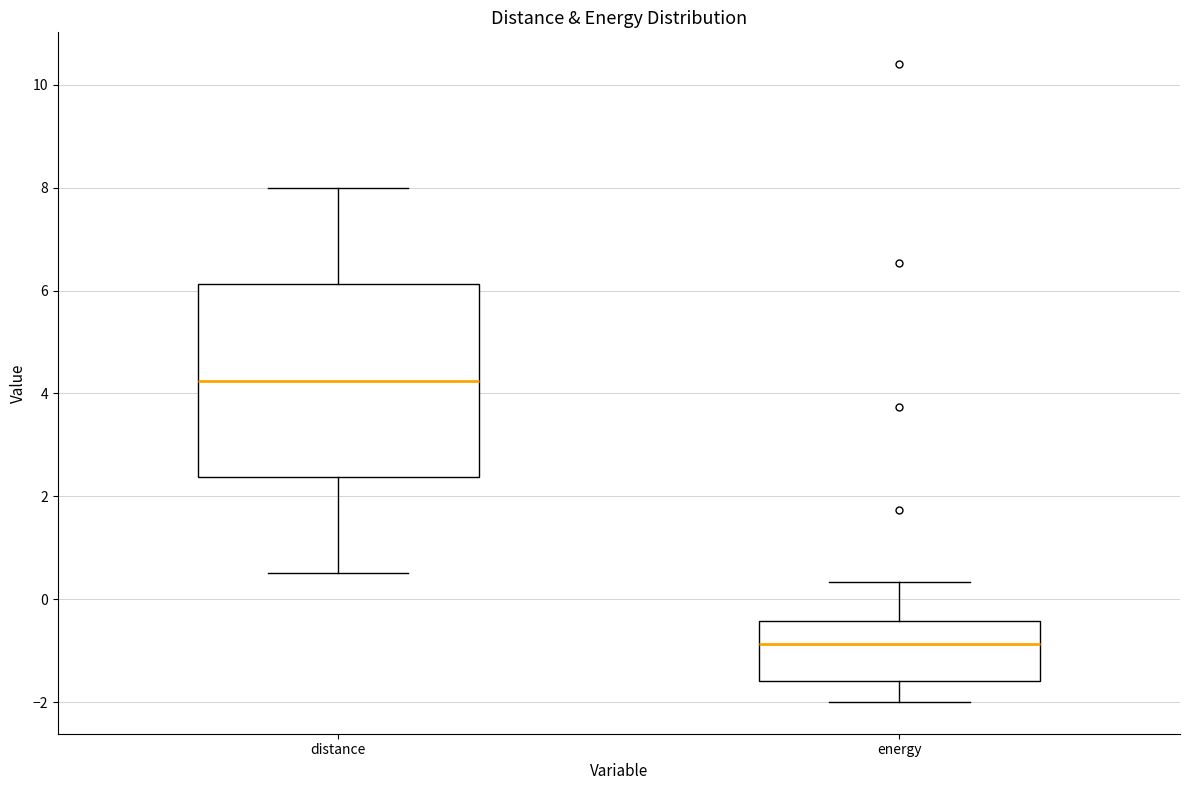

Reading left to right, read every box against the y-axis: the position of its median line, the range the box covers, and the ends of its whiskers. The values are not printed on the chart, so give them approximately, as read against the axis.

distance: median 4.2, box 2.4 to 6.2, whiskers 0.6 to 8.0
energy: median -0.8, box -1.6 to -0.4, whiskers -2.0 to 0.4